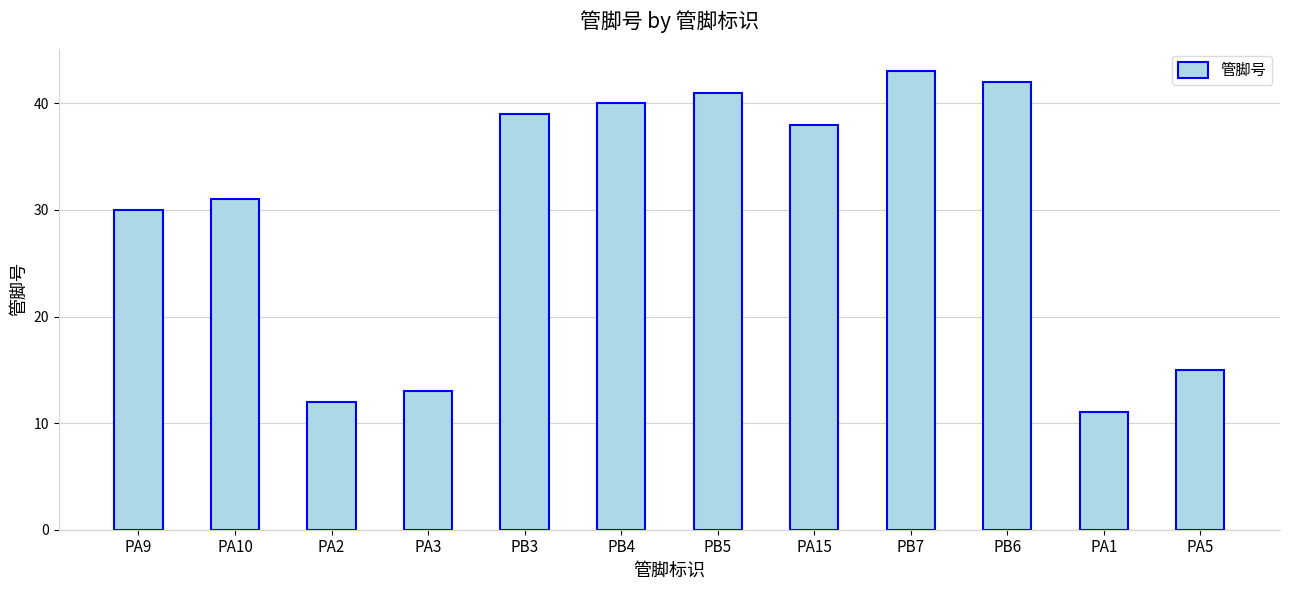

Are the bars horizontal?

No